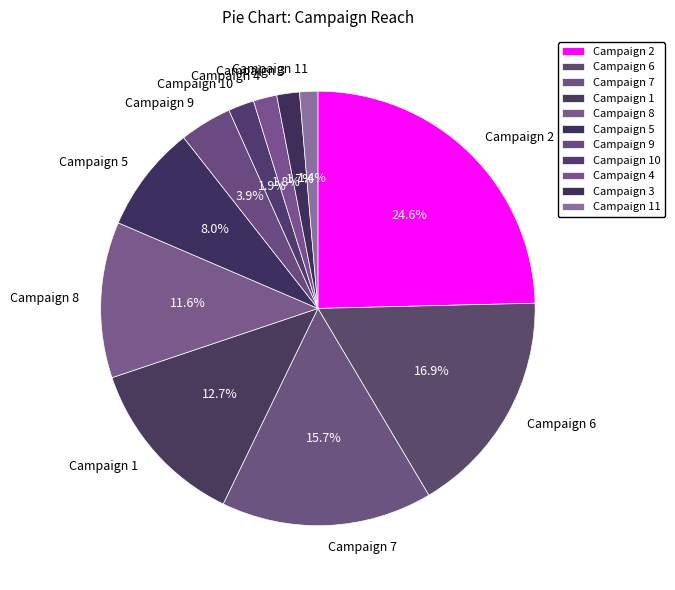

Which category has the biggest portion of the pie?

Campaign 2